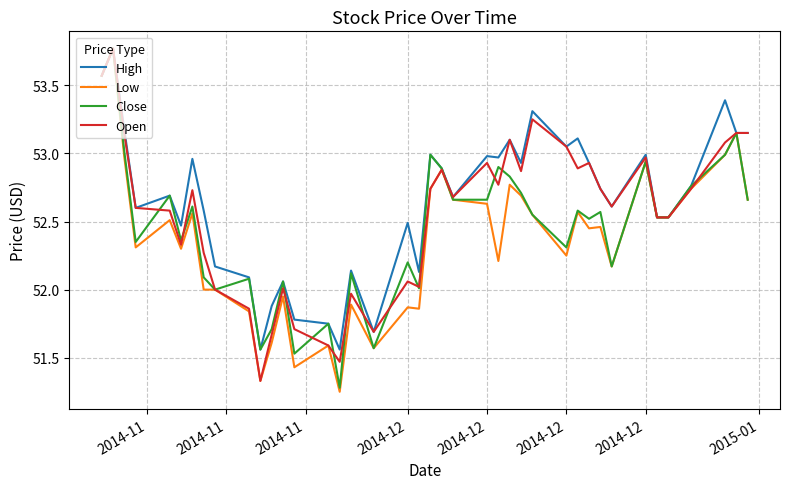

Which series has the largest total across all categories?

High